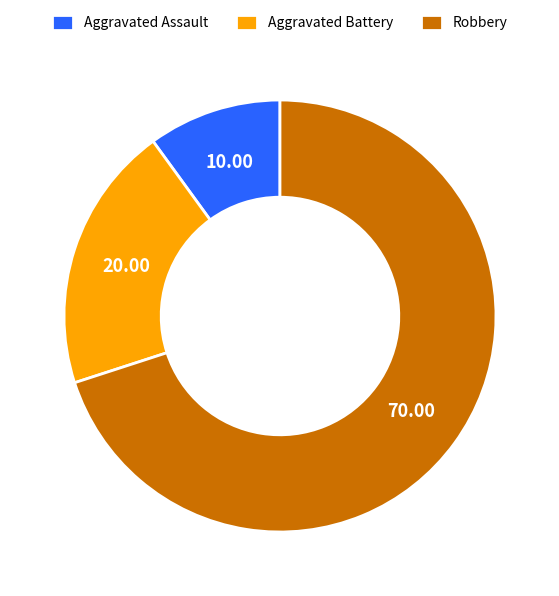

Which slice represents more than half of the pie?

Robbery